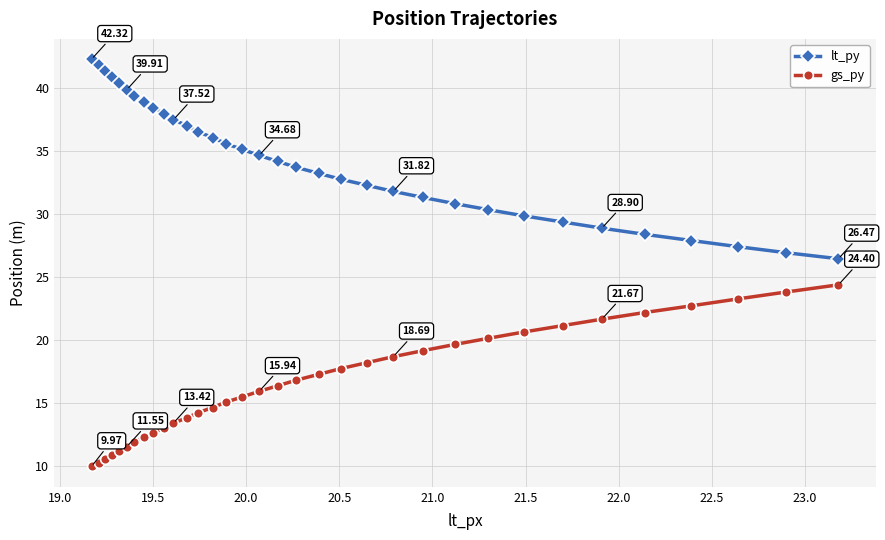

What is the sum of all lt_py values?

1170.3